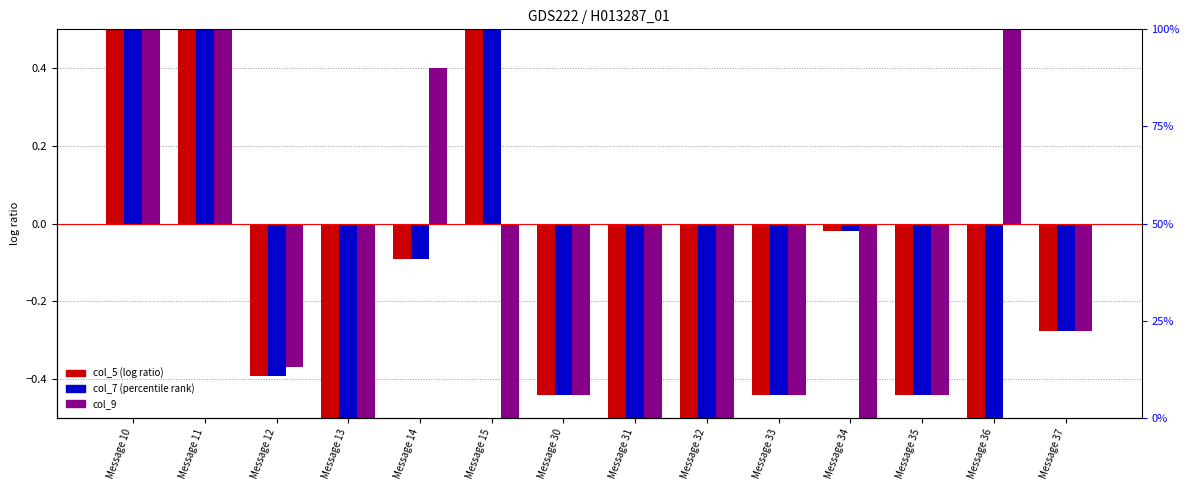

What is the value of the col_5 bar at the 10th from the left?

-0.4